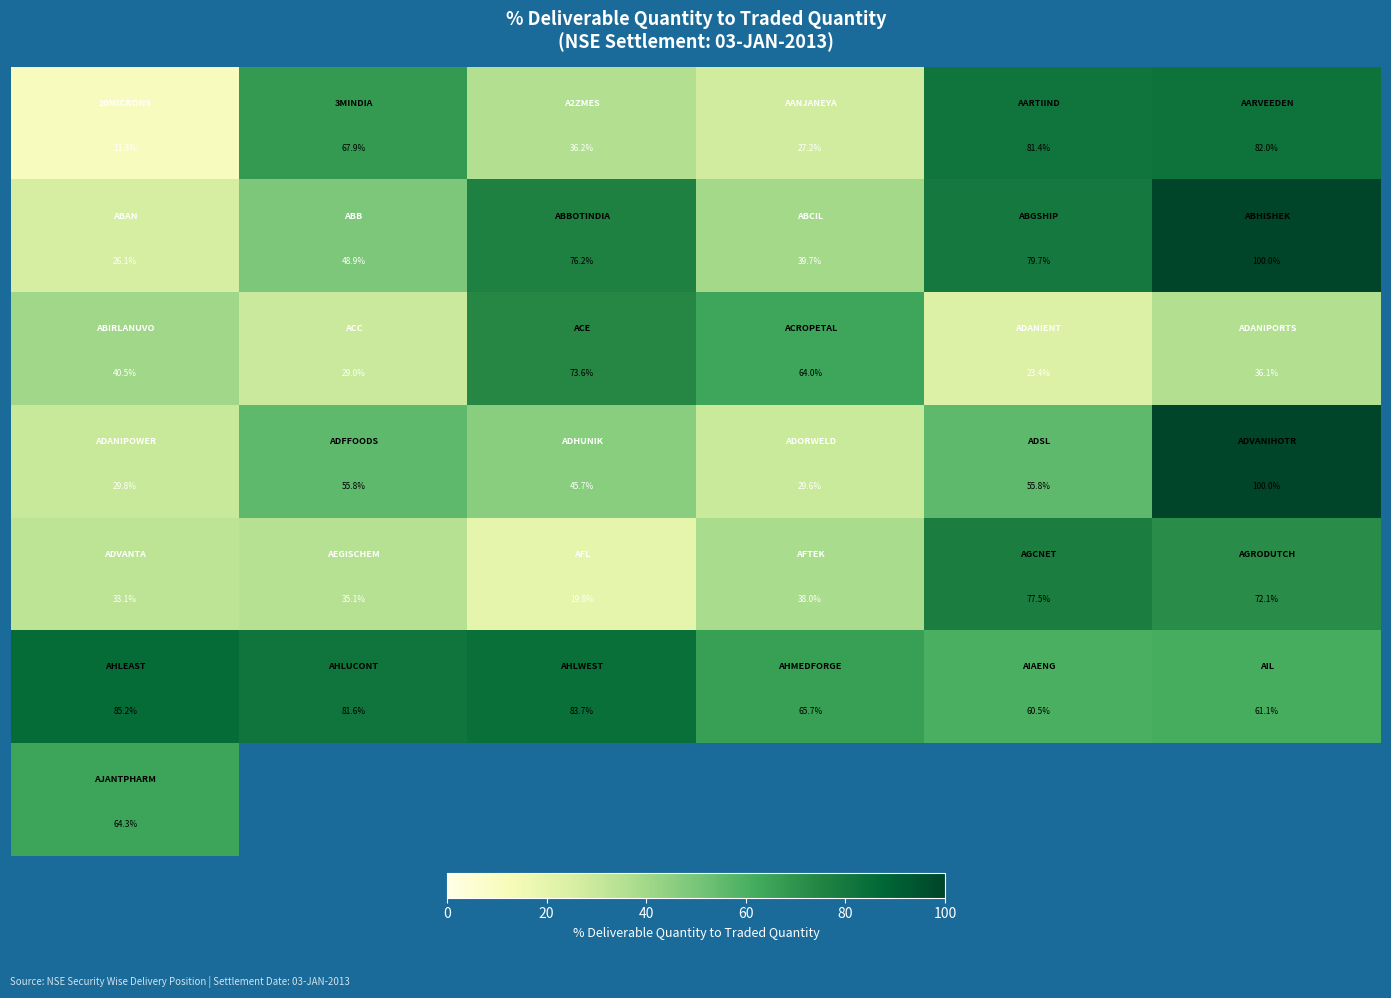

How many series are shown in this chart?

7